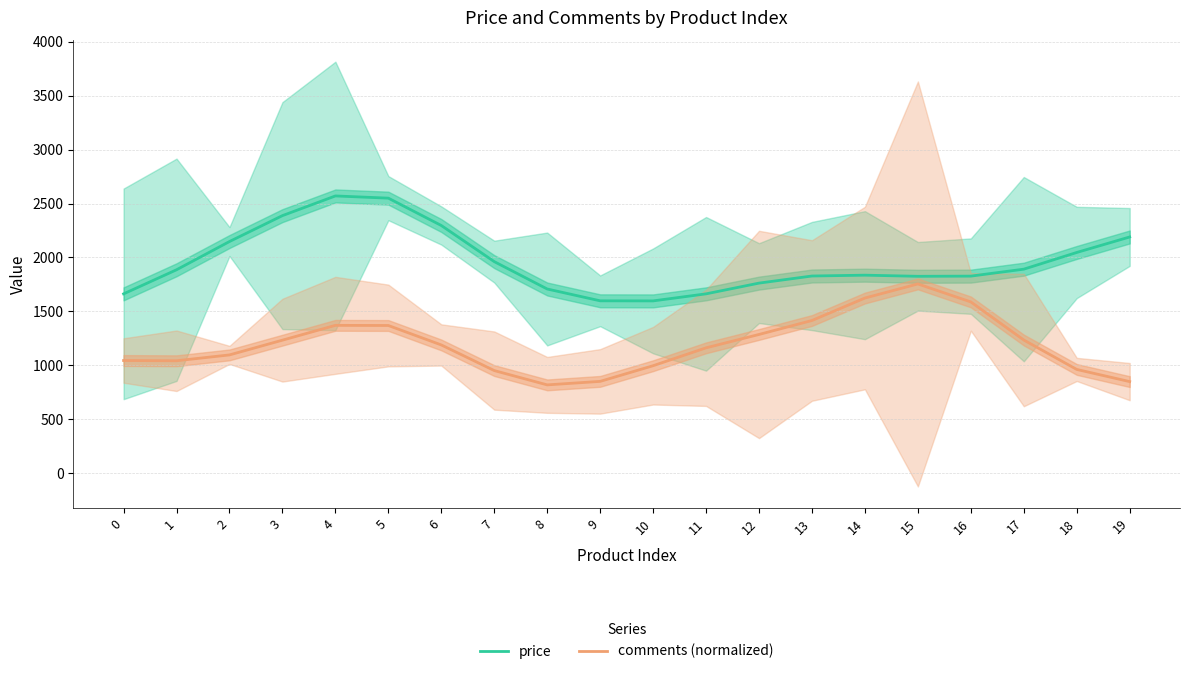

How many interior local valleys does the comments (normalized) series have?

2